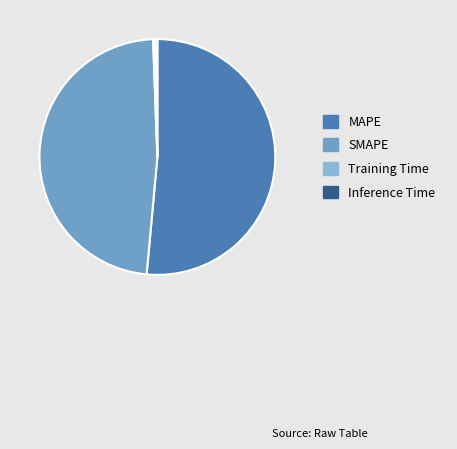

Between SMAPE and Inference Time, which is larger?

SMAPE